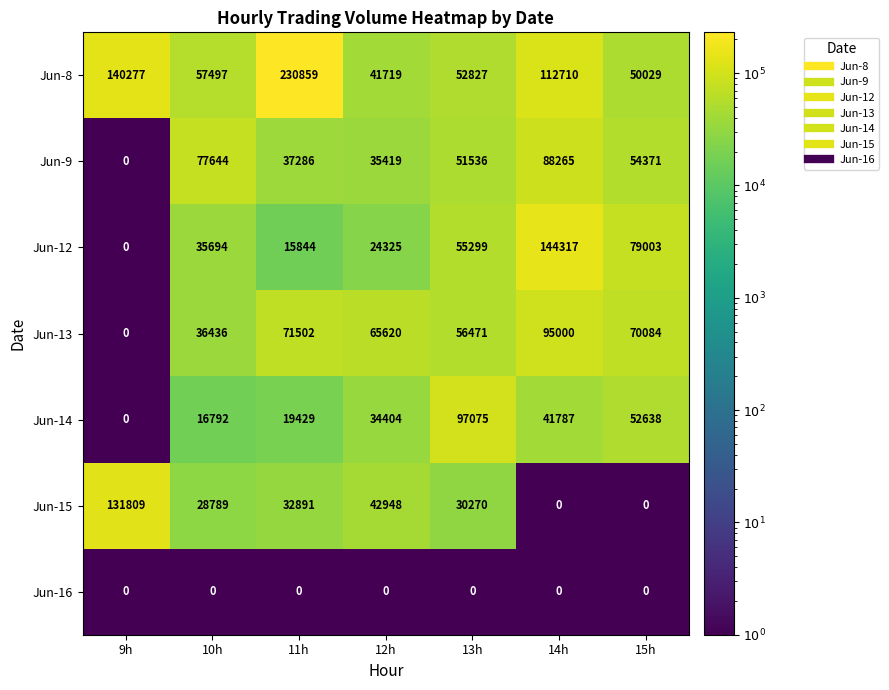

What is the average value of the Jun-15 series?

38101